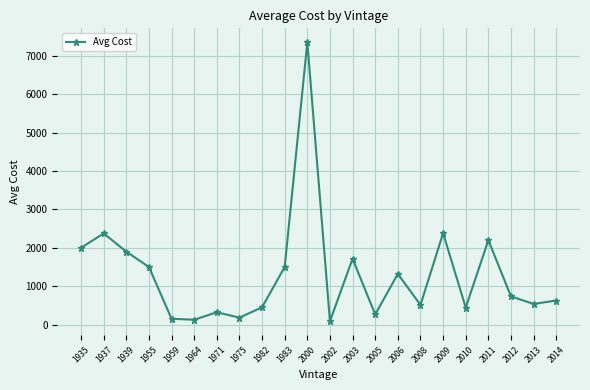

The value at 2000 is 12666.0. True or false?

False